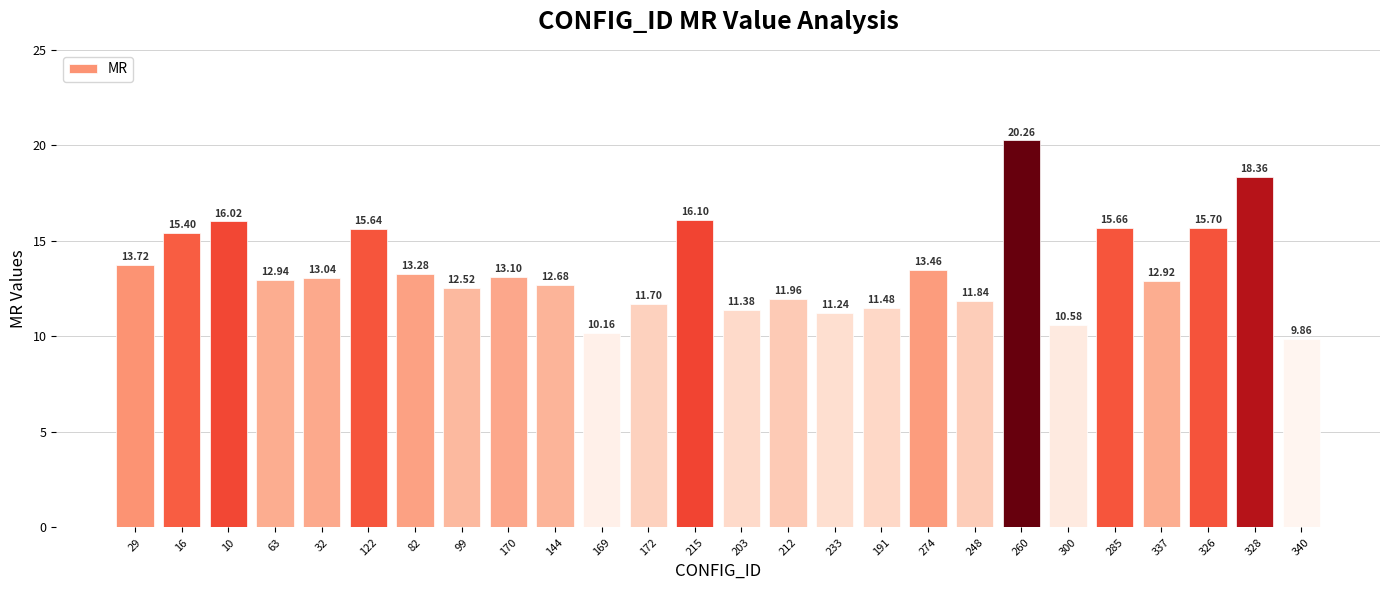

Which category has the highest value across all series?

260